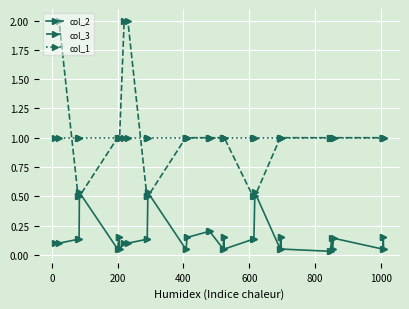

Rank the series by their maximum value, from lowest to highest.

col_2, col_1, col_3